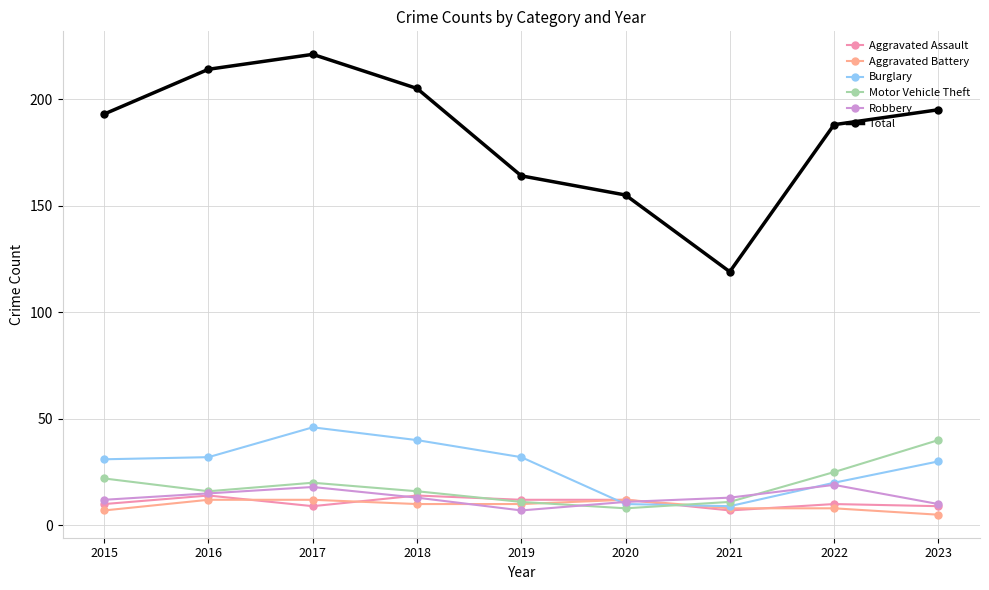

Rank the series by their maximum value, from highest to lowest.

Total, Burglary, Motor Vehicle Theft, Robbery, Aggravated Assault, Aggravated Battery